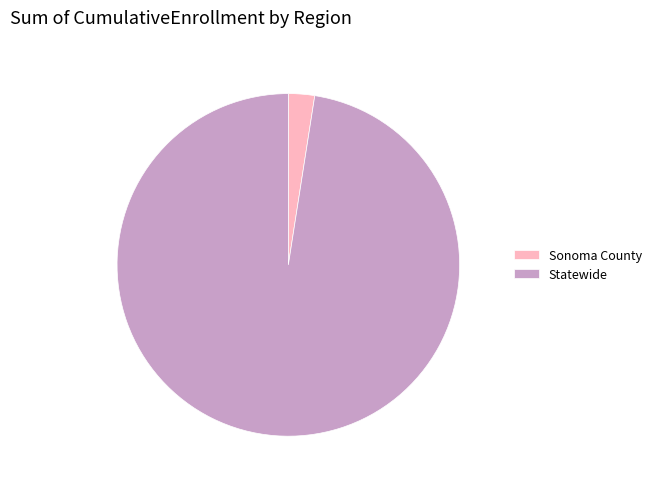

Is there a majority slice in this chart?

Yes